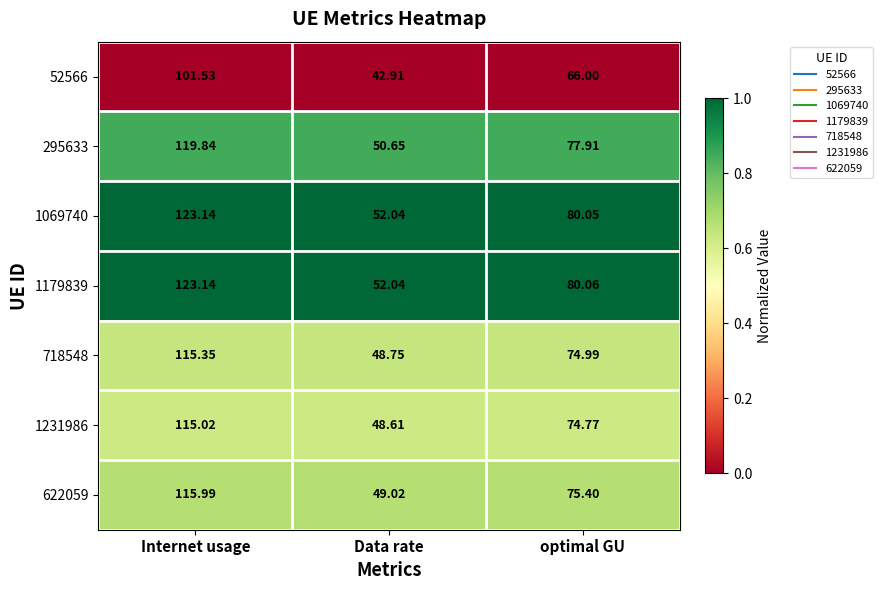

Which label corresponds to the smallest value in the chart?

Data rate